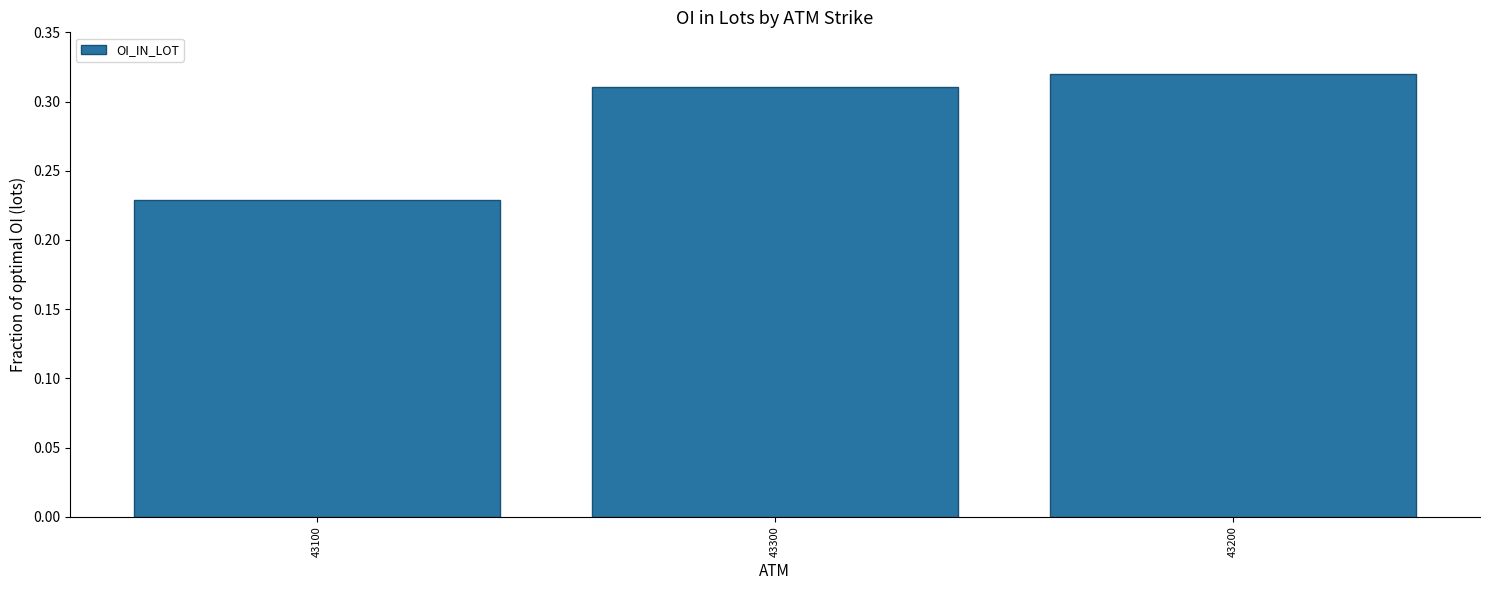

How many bars are there in total?

3